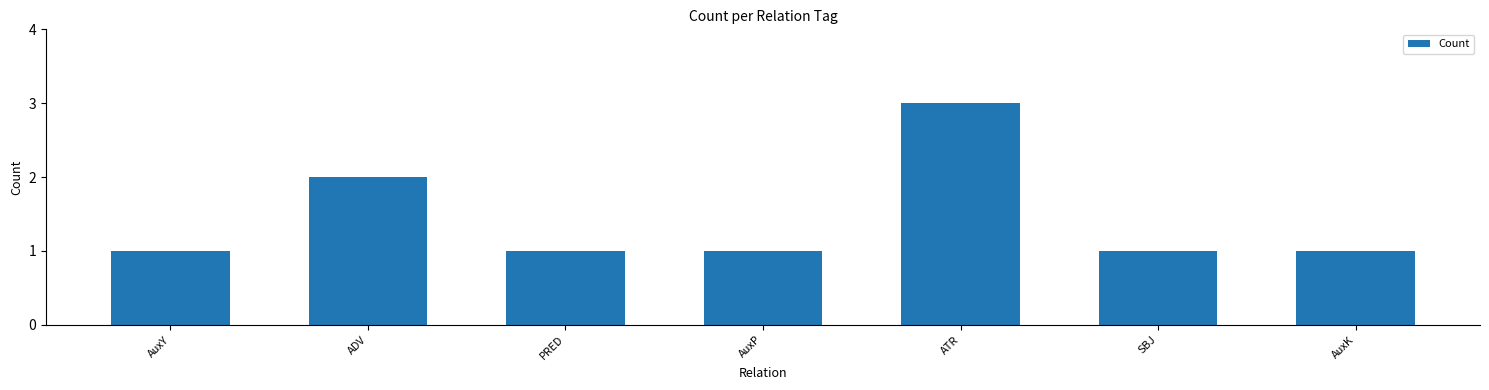

How many values are between 1 and 2?

6